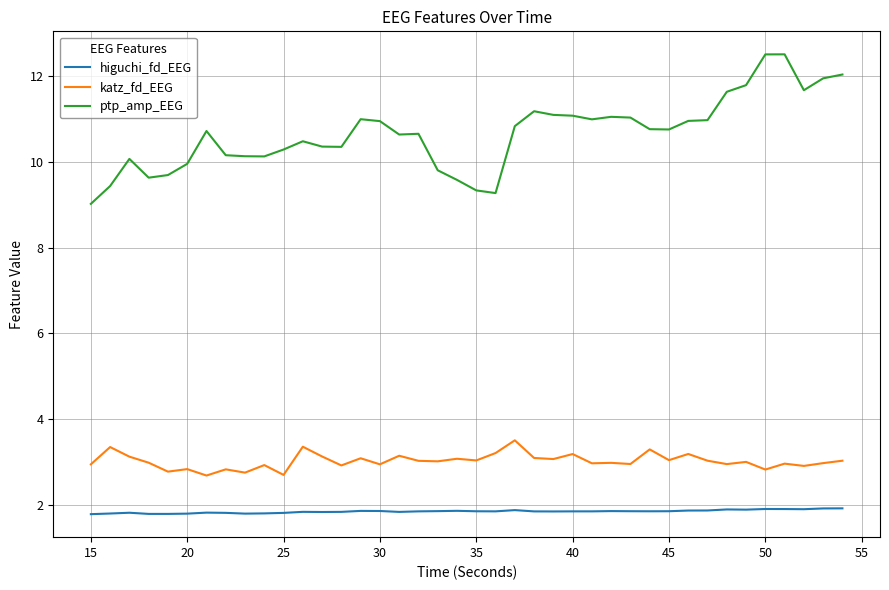

Which series has the largest total across all categories?

ptp_amp_EEG